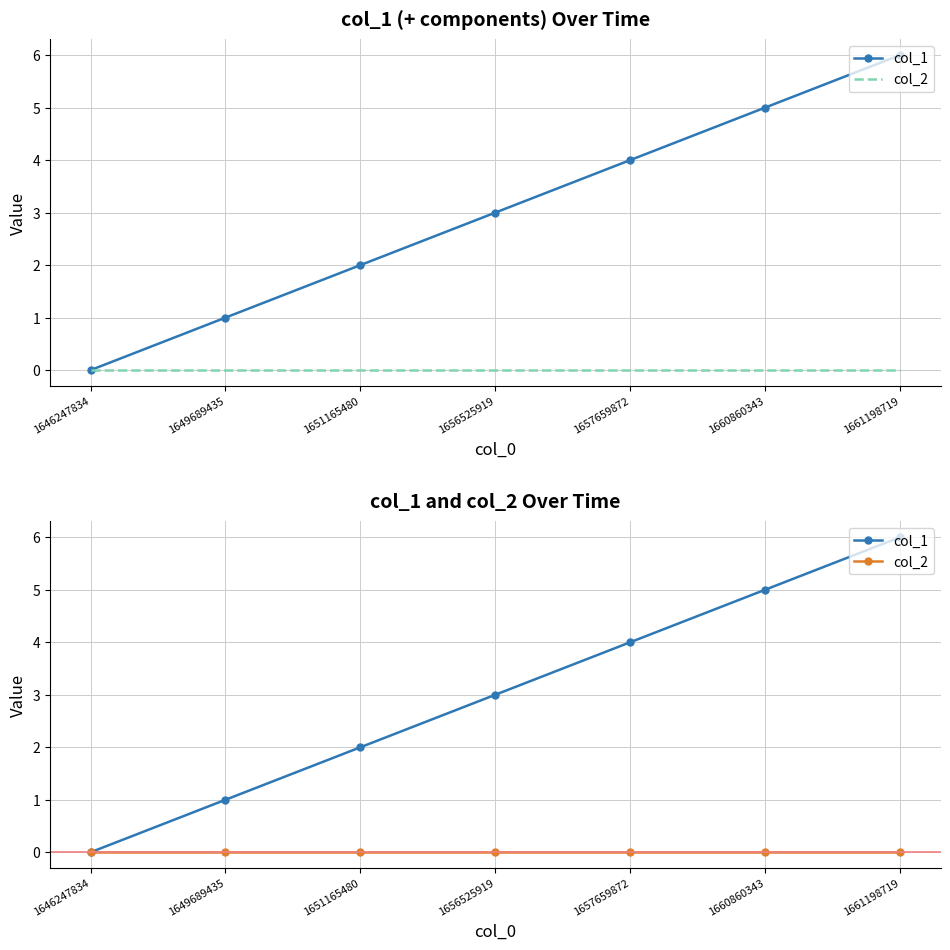

What is the maximum value shown in the chart?

6